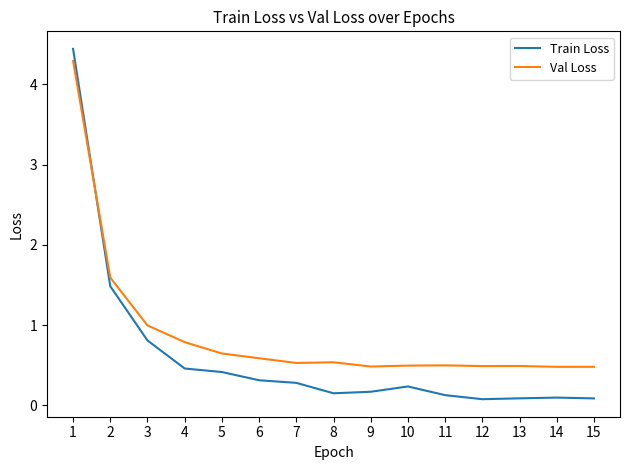

Is the value of Val Loss at 5 greater than the value of Train Loss at 15?

Yes